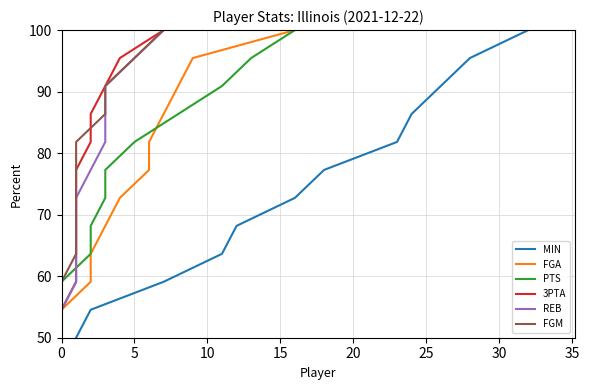

True or false: 3PTA and PTS cross at least once.

False